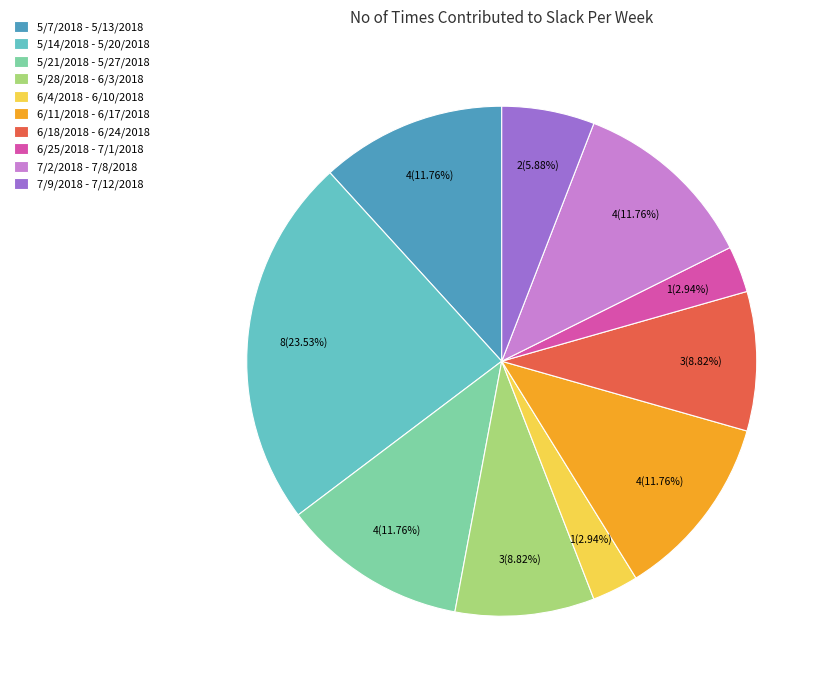

To the nearest percent, what percentage of the pie is 6/18/2018 - 6/24/2018?

9%